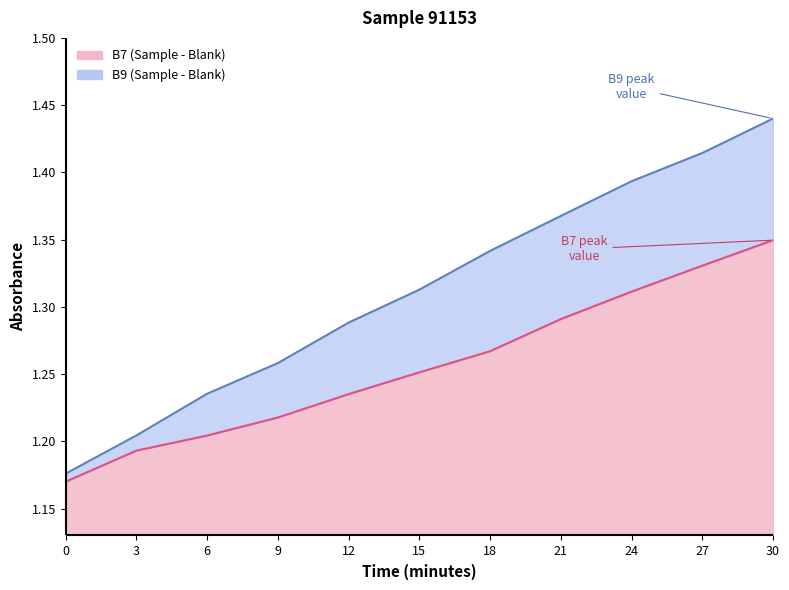

Reading left to right, list all the values displayed in this chart.

B7: 1.2	1.2	1.2	1.2	1.2	1.3	1.3	1.3	1.3	1.3	1.3
B9: 1.2	1.2	1.2	1.3	1.3	1.3	1.3	1.4	1.4	1.4	1.4